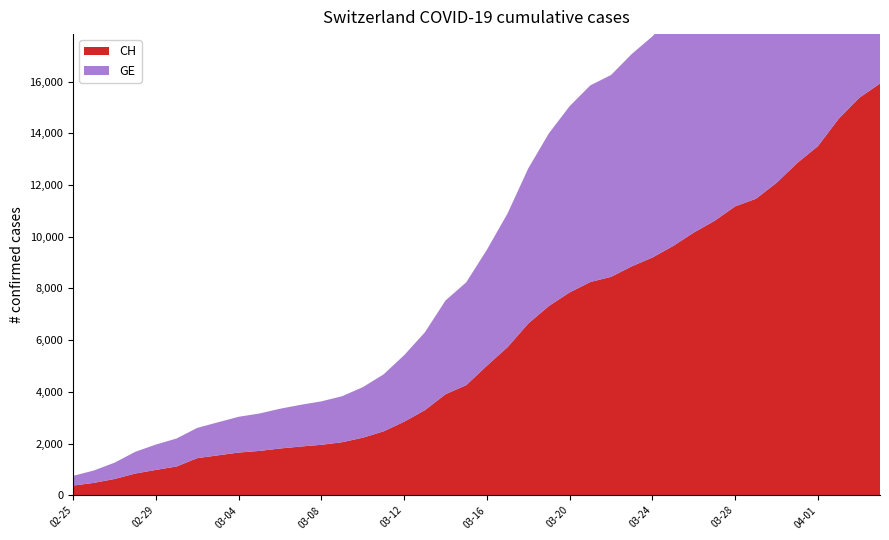

Reading left to right, list all the values displayed in this chart.

CH: 375	479	630	840	981	1113	1436	1544	1652	1715	1809	1885	1952	2051	2226	2472	2845	3291	3908	4259	5012	5731	6644	7323	7847	8249	8449	8855	9196	9642	10162	10613	11175	11467	12086	12852	13505	14561	15375	15926
GE: 375	479	630	840	981	1083	1171	1278	1384	1447	1538	1614	1681	1780	1955	2201	2574	3010	3627	3978	4485	5174	6002	6681	7205	7607	7807	8213	8554	9000	9520	9971	10533	10825	11444	12210	12863	13919	14733	15284